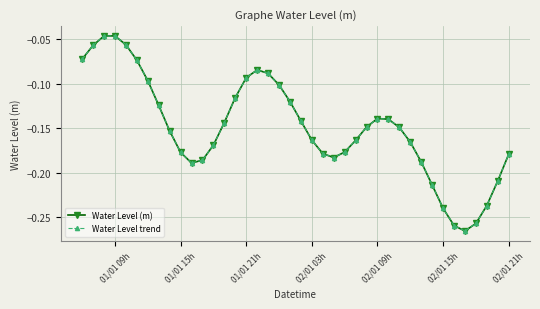

Does the chart have visible grid lines?

Yes